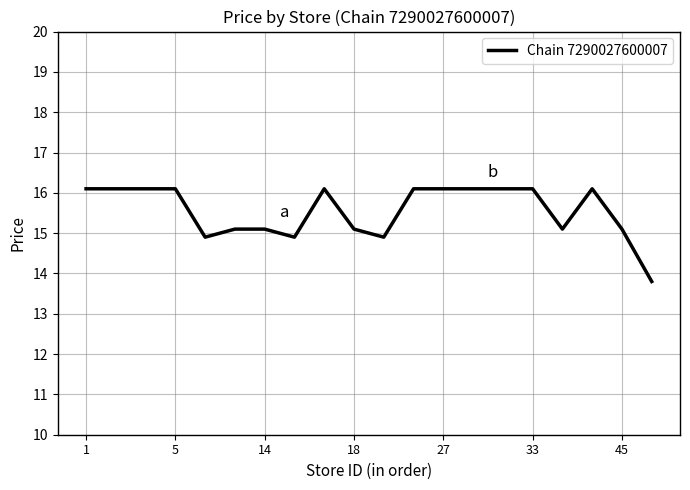

What is the maximum value shown in the chart?

16.1